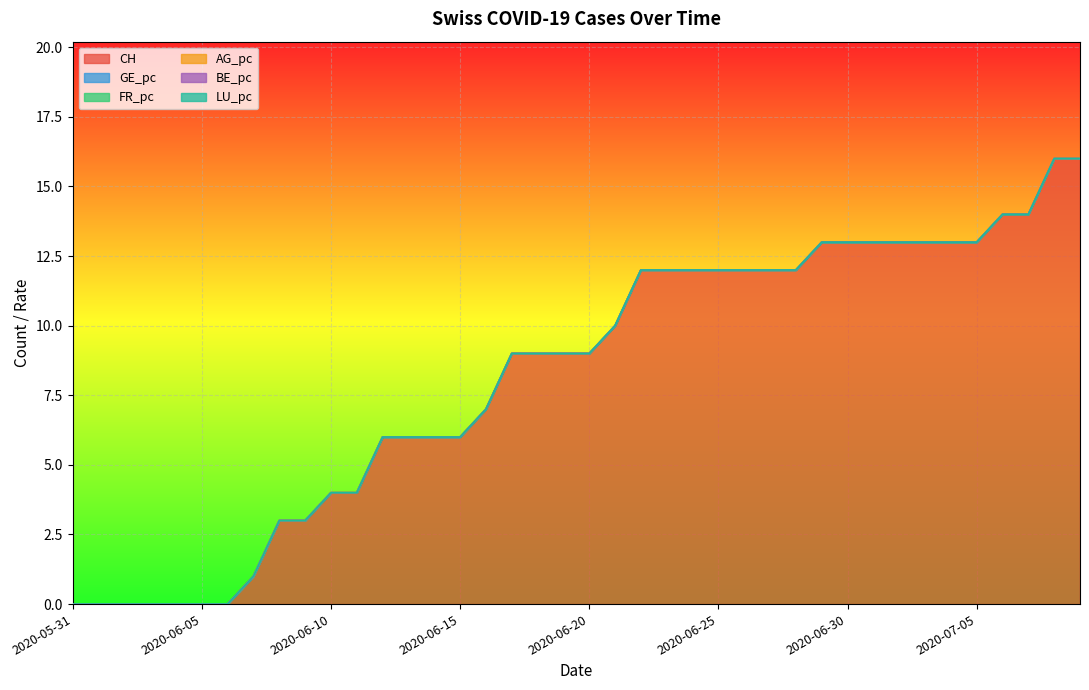

True or false: GE_pc and BE_pc cross at least once.

False